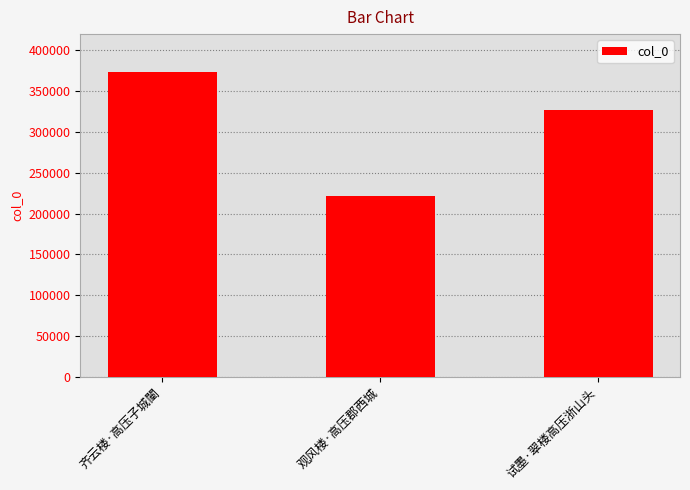

How many bars are there in total?

3